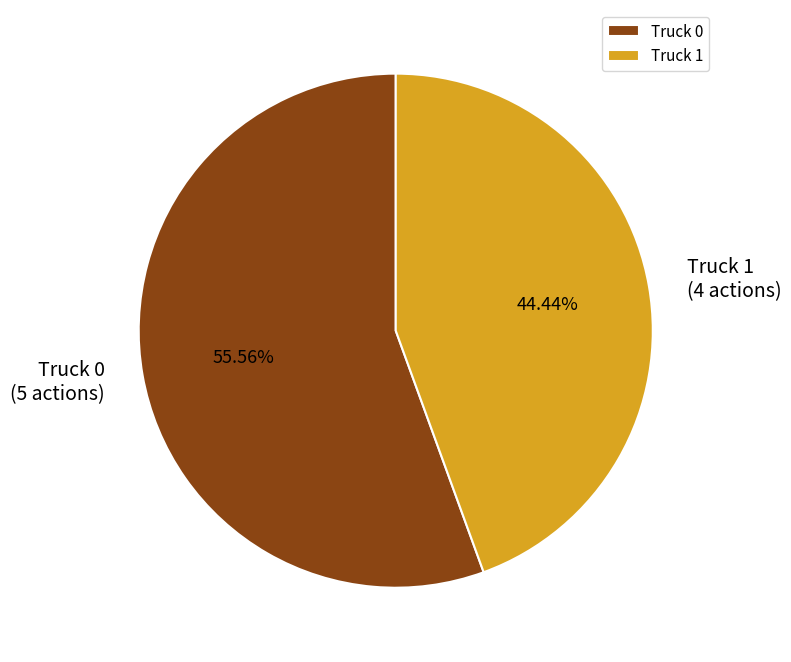

Does Truck 0 account for over 50% of the chart?

Yes